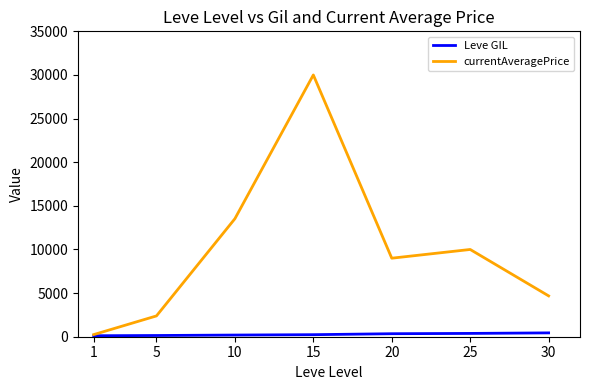

At which label is currentAveragePrice closest to 15121?

10